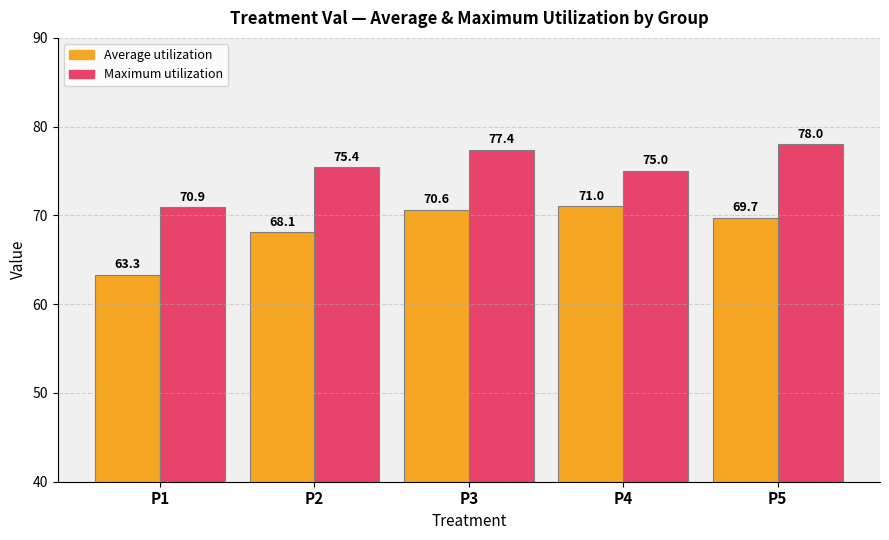

Between P1 and P3, which series saw the biggest shift?

Average utilization